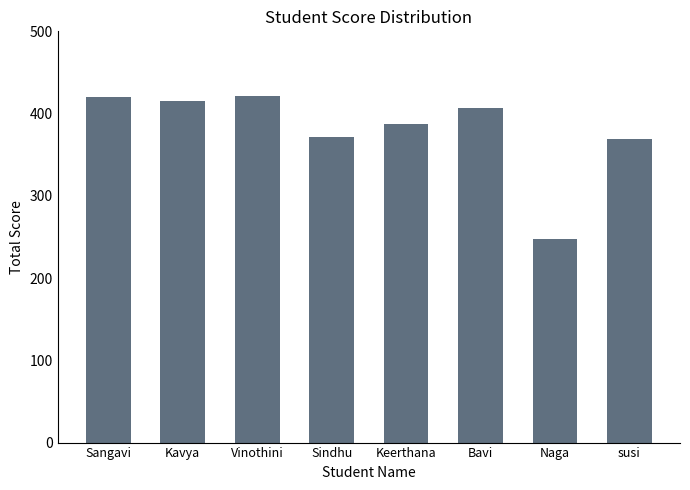

Are the bars grouped side by side (vs. stacked)?

No